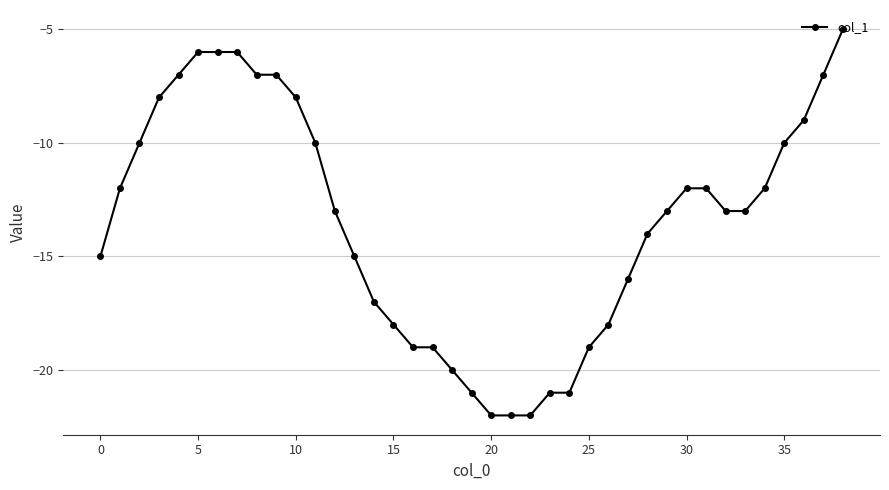

What is the difference between the maximum and minimum values?

17